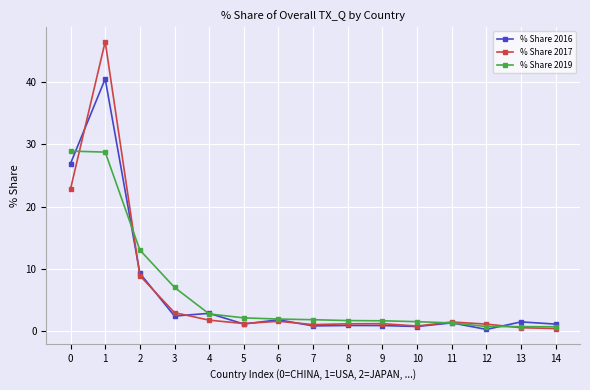

True or false: % Share 2017 has more than 2 interior local peaks.

True